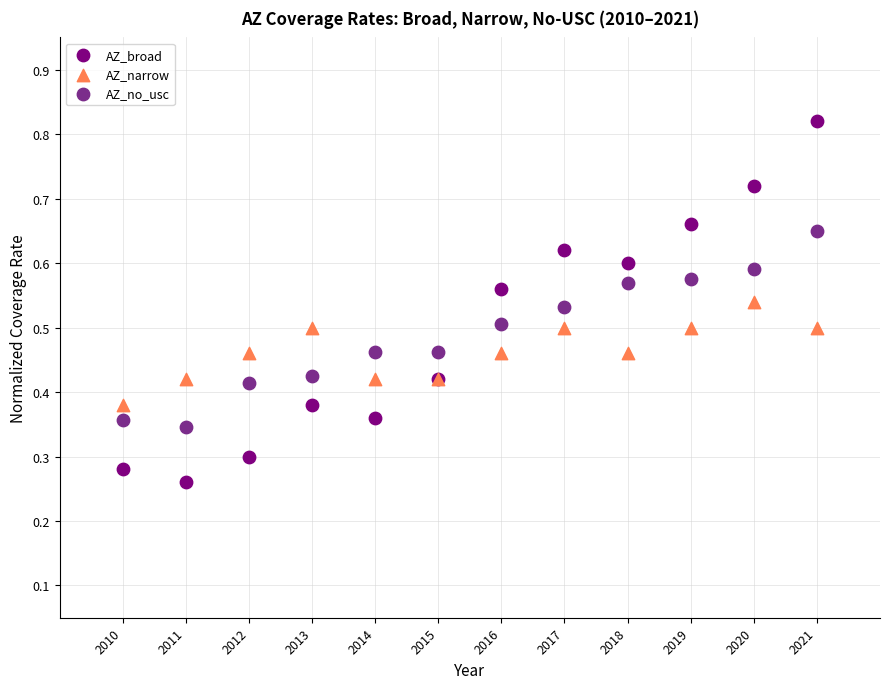

Which series has the widest spread of Y values?

AZ_broad